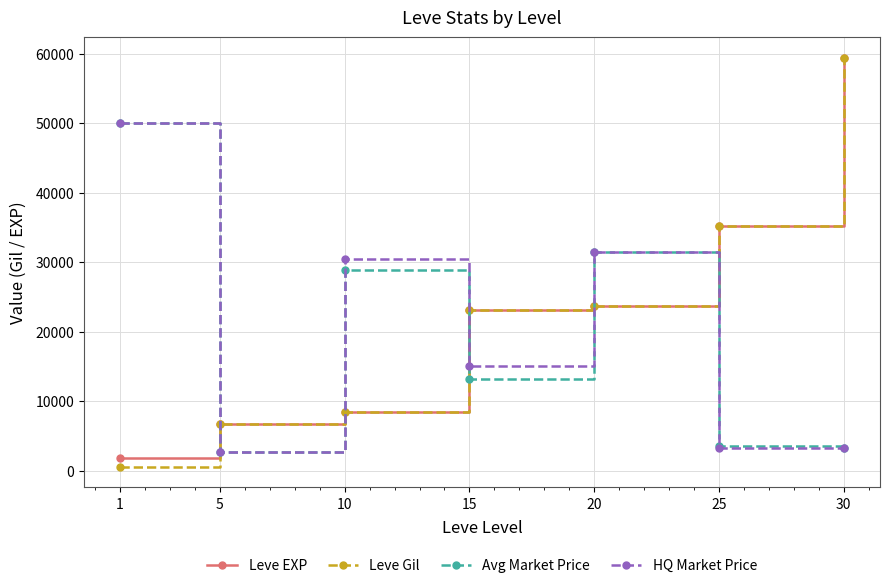

At how many categories does at least one series exceed 11191?

6